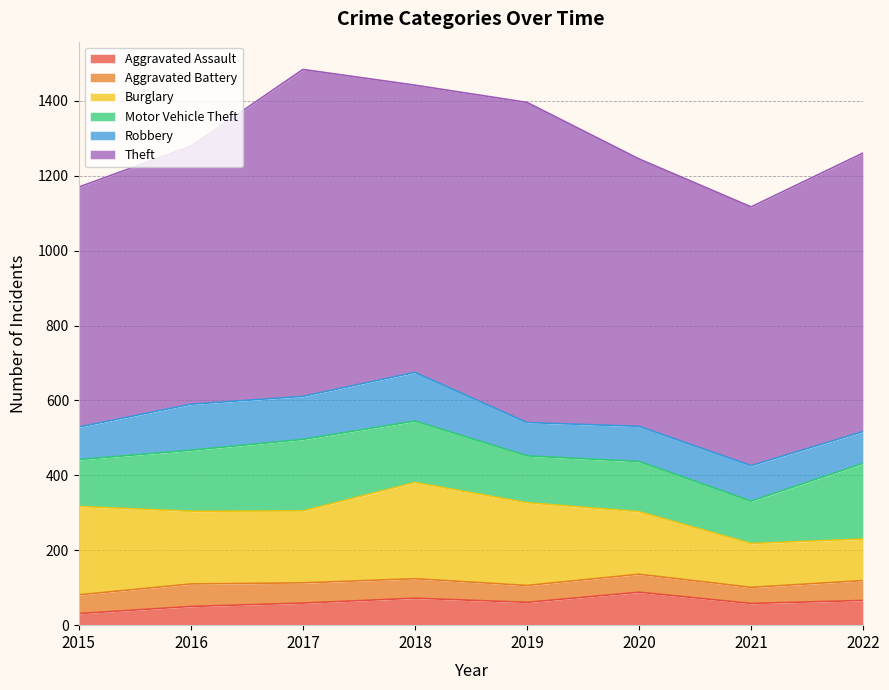

What is the difference between the highest and lowest values at 2015?

610